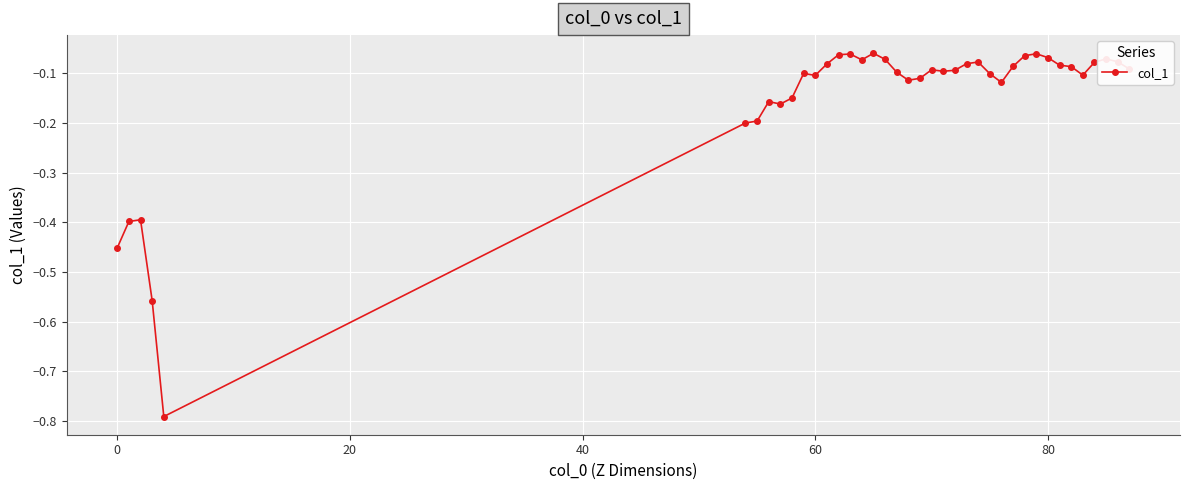

Does the chart display data point markers on the line(s)?

Yes